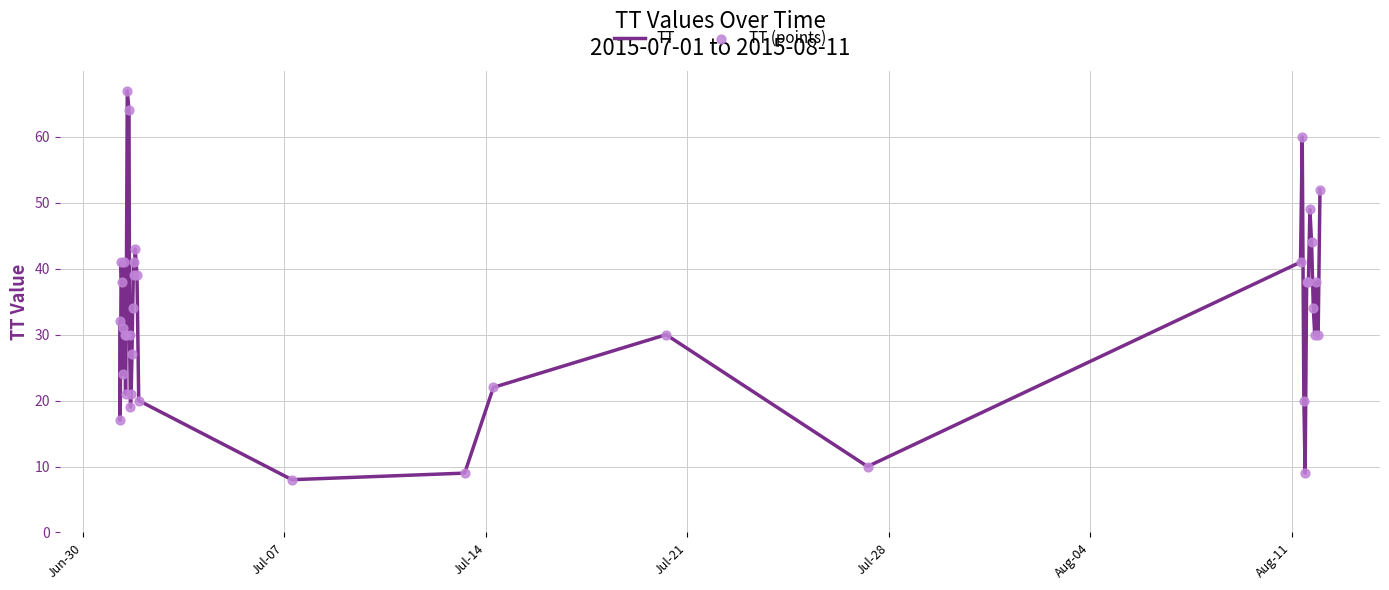

What is the maximum value shown in the chart?

67